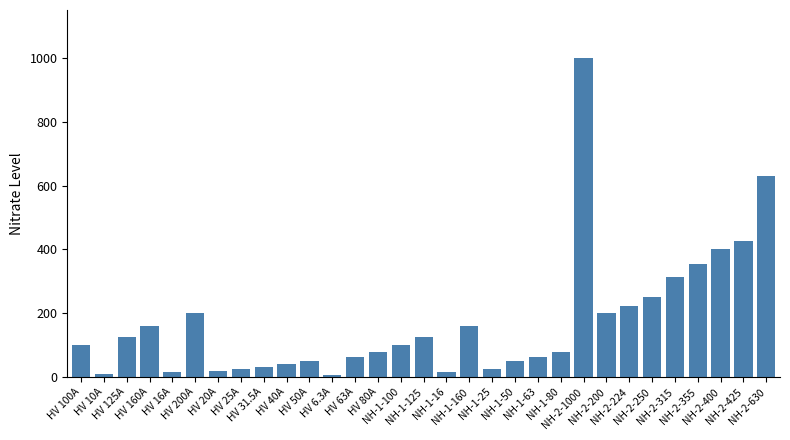

What position from the right is NH-1-100?

17